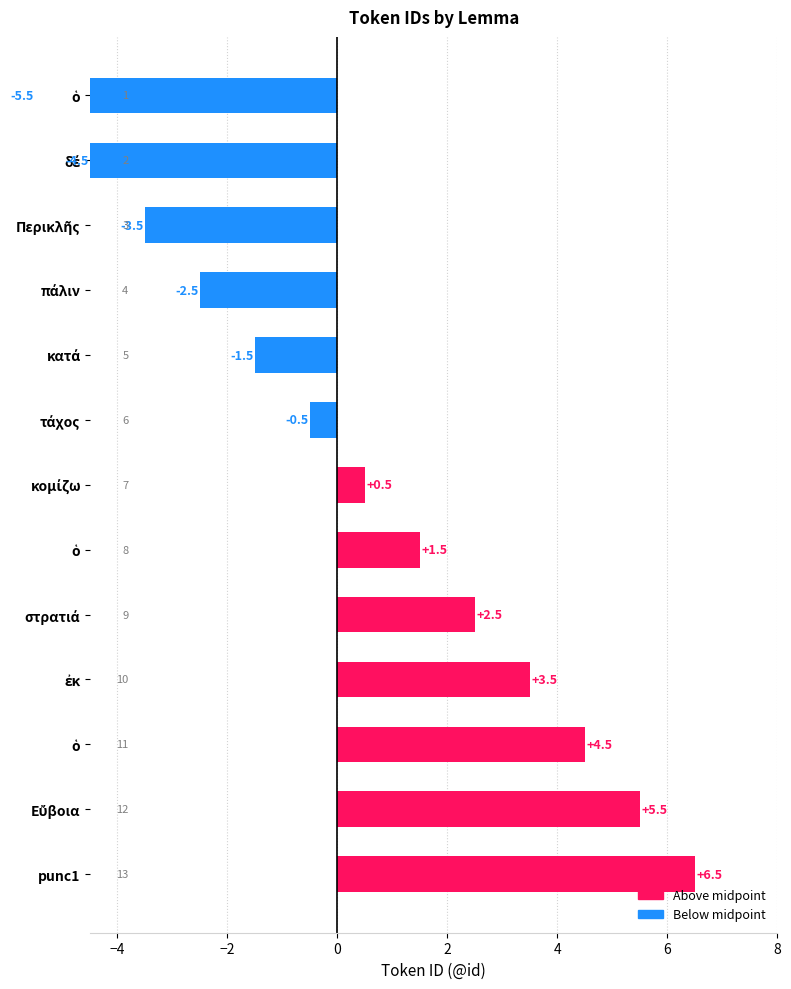

How many values are below 0?

6